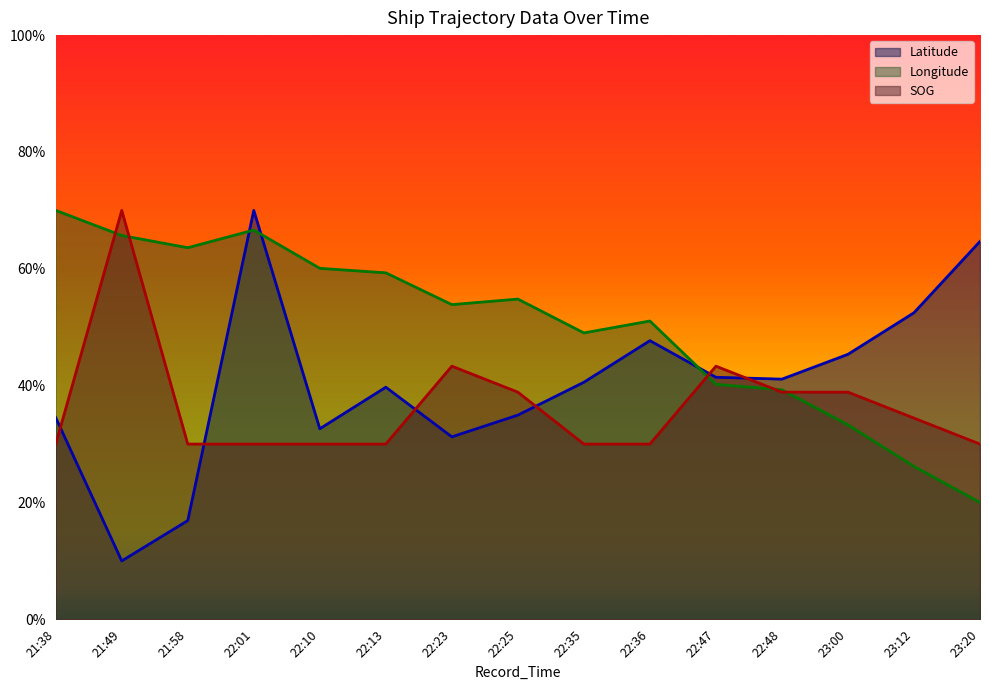

Rank the series at 22:10 from lowest to highest value.

SOG, Latitude, Longitude